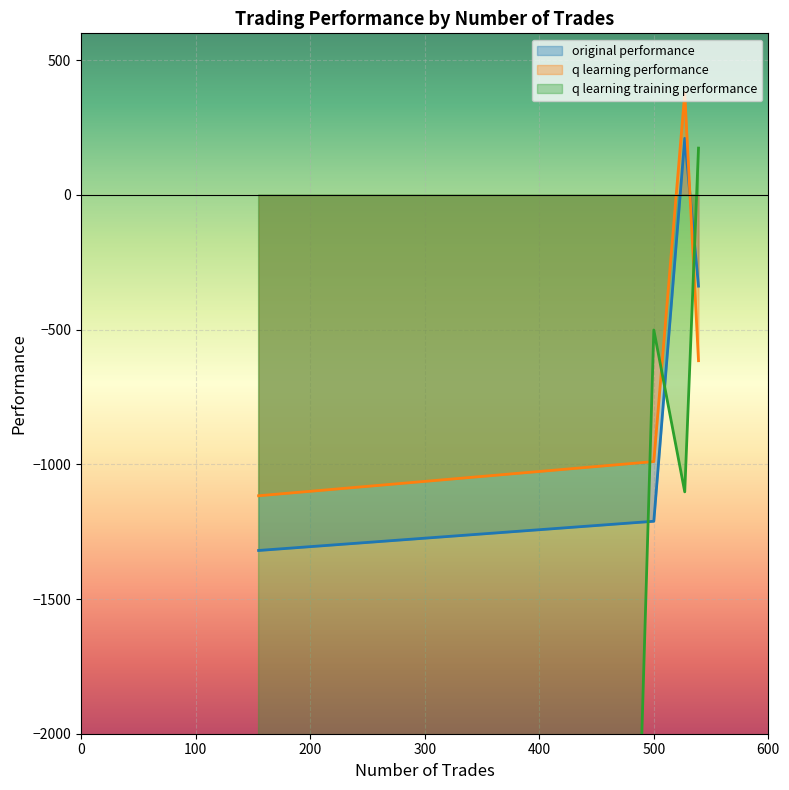

Is it true that original performance equals -338.5 at 1?

True